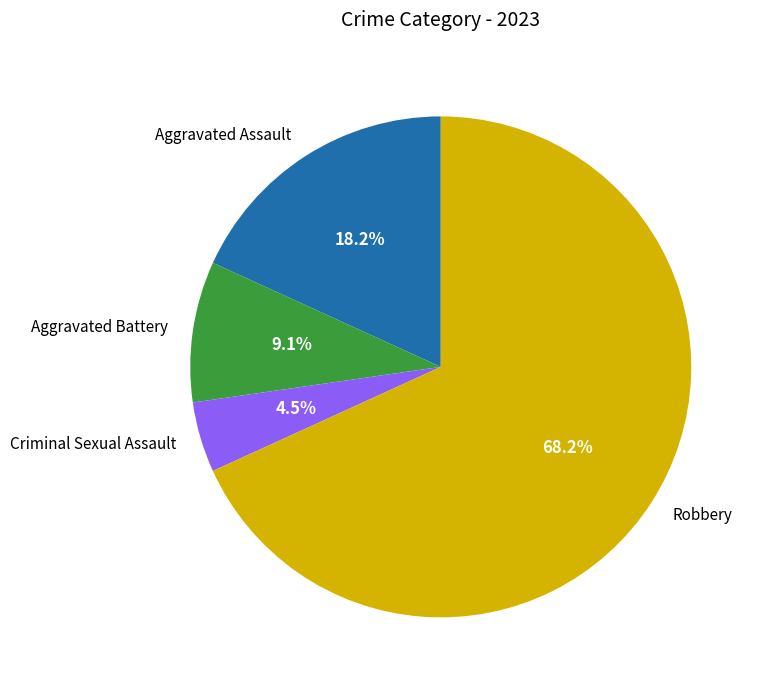

Which category accounts for the majority?

Robbery